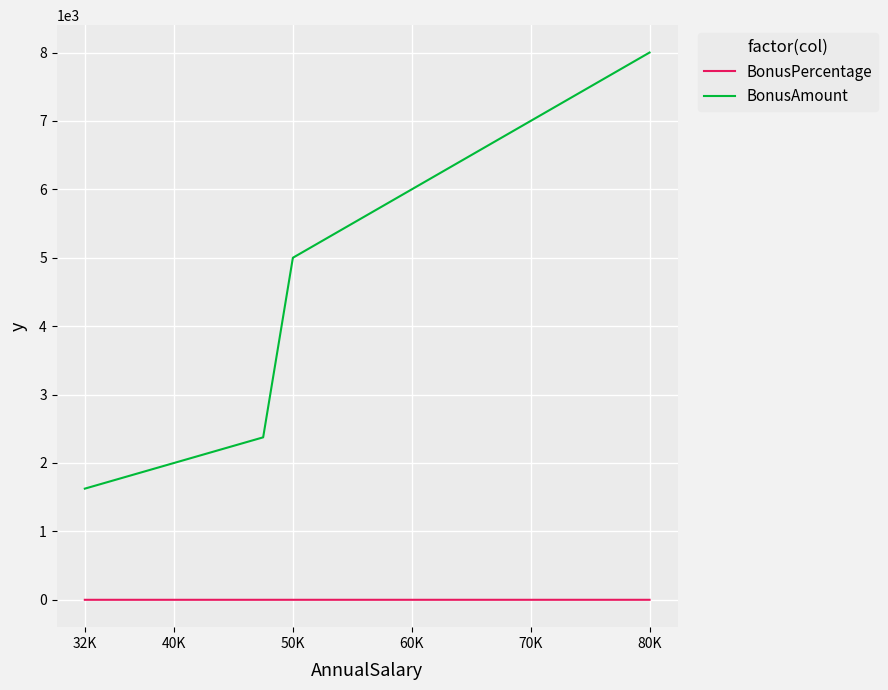

True or false: BonusAmount and BonusPercentage cross at least once.

False